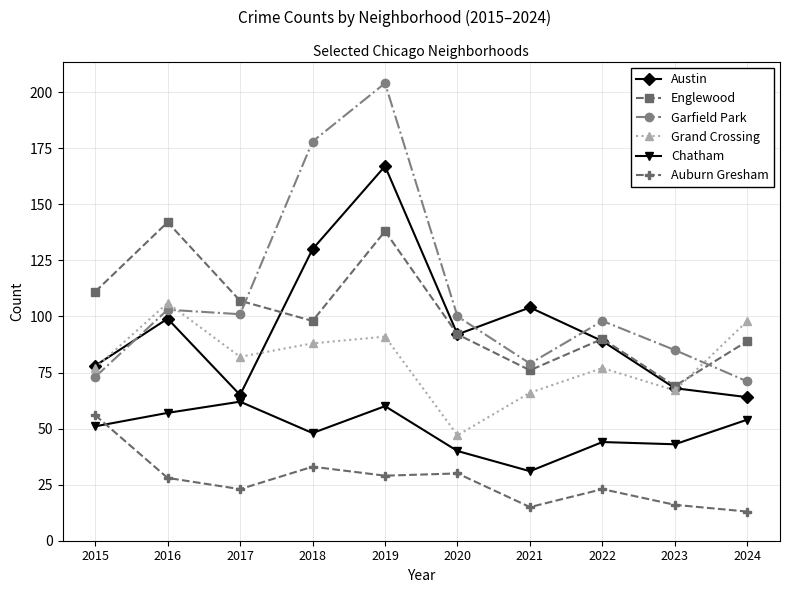

How many lines are shown in the chart?

6